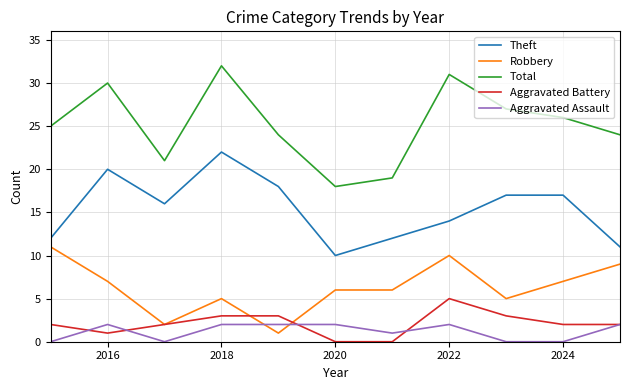

Which series has the largest total across all categories?

Total